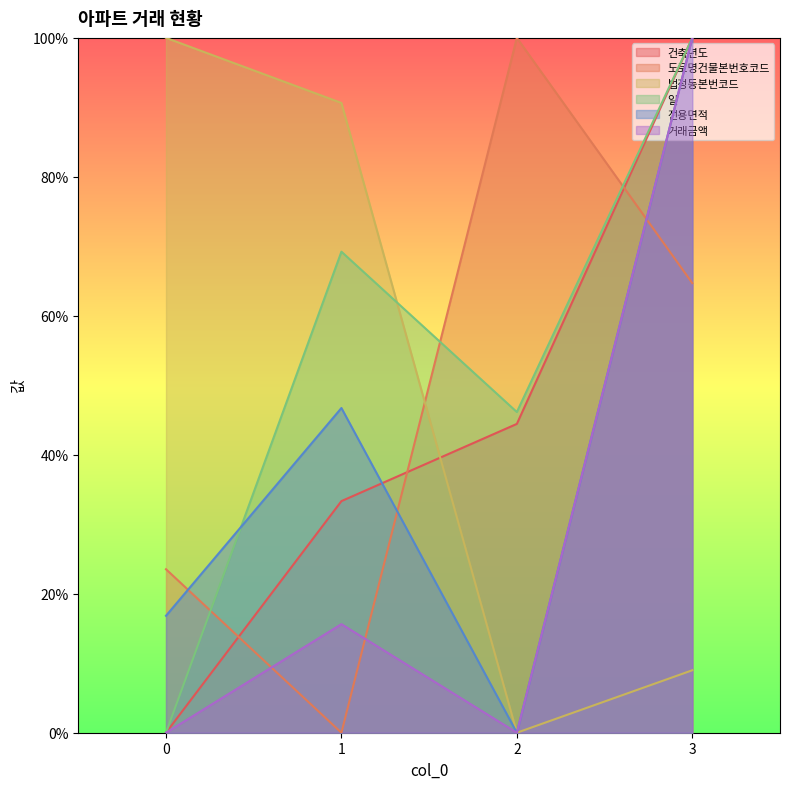

How many times do 법정동본번코드 and 건축년도 cross each other?

1